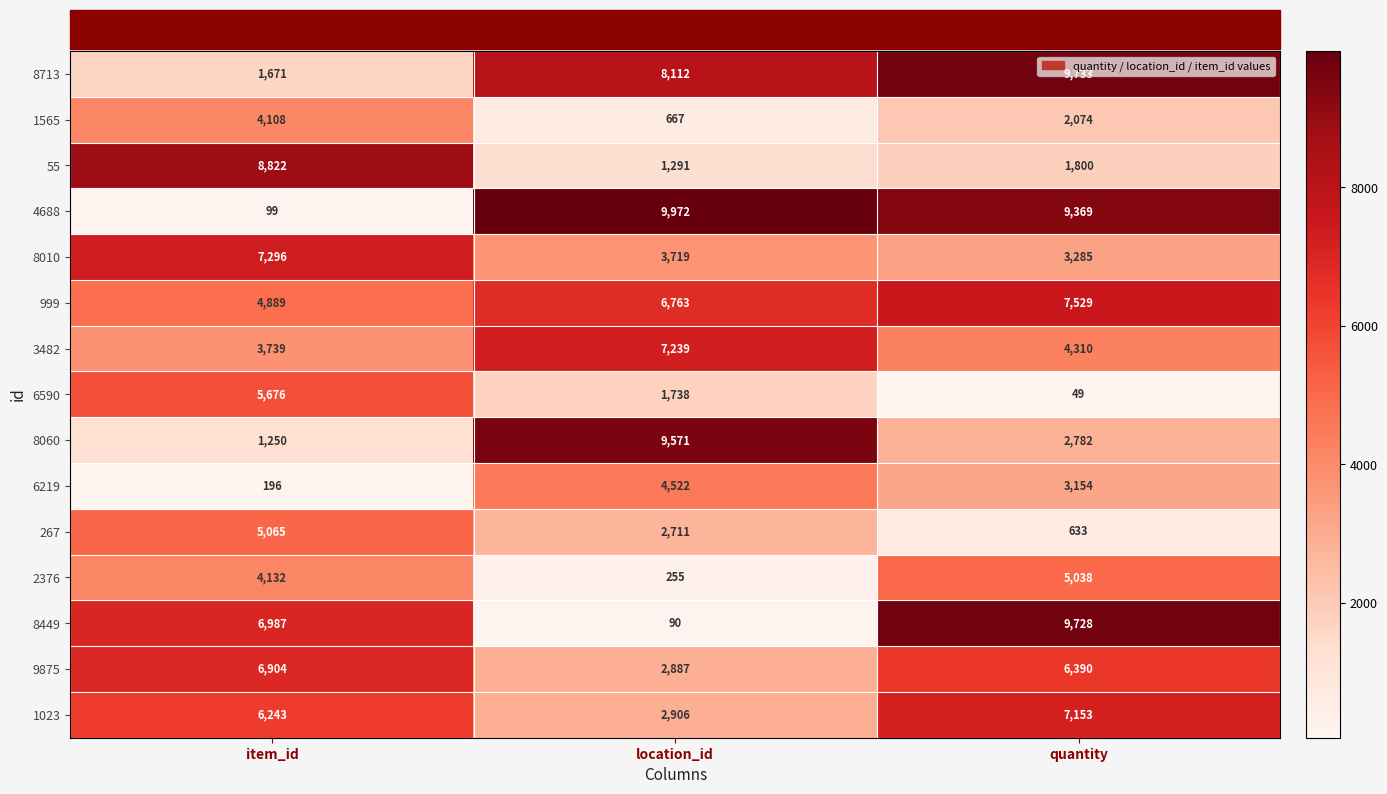

Rank the series by their maximum value, from lowest to highest.

1565, 6219, 2376, 267, 6590, 9875, 1023, 3482, 8010, 999, 55, 8060, 8449, 8713, 4688